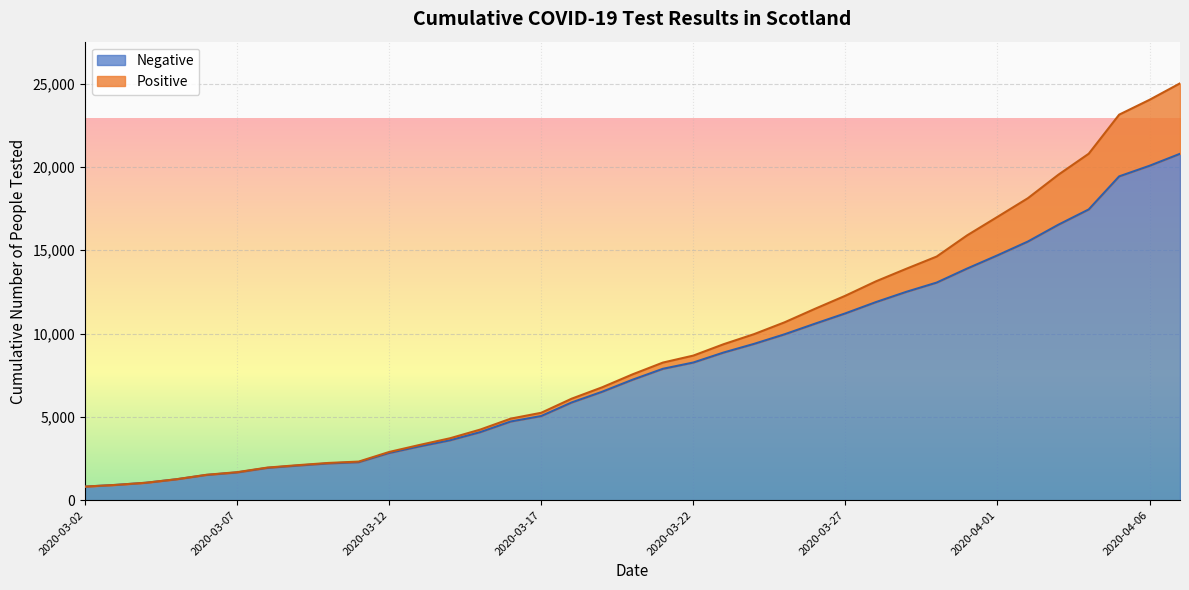

Which has a higher value, 2020-03-30 or 2020-04-06?

2020-04-06